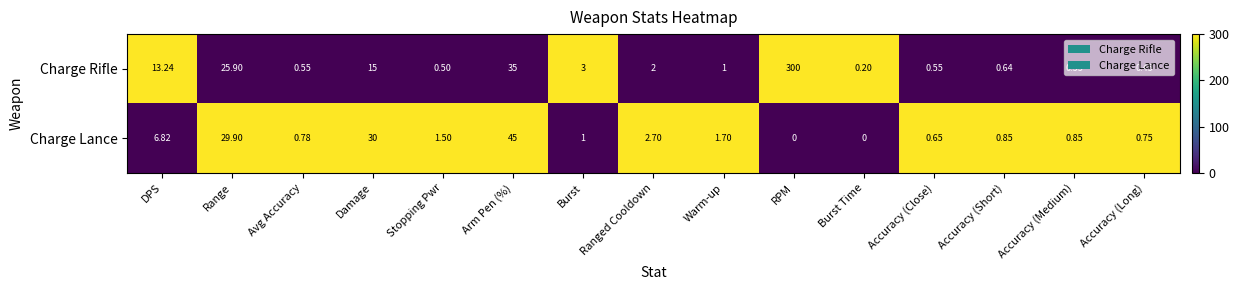

How many distinct data groups are displayed?

2